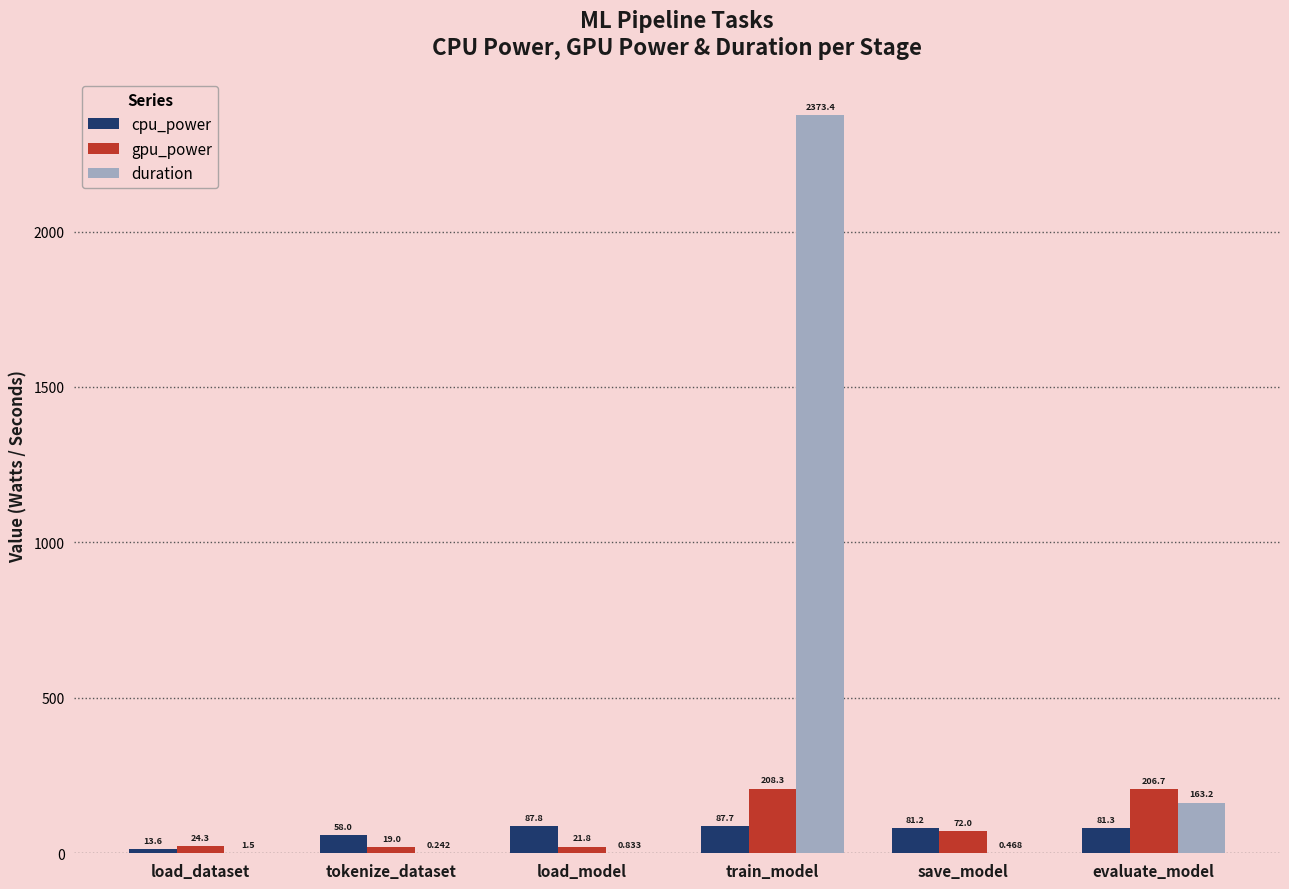

What is the sum of the gpu_power values at save_model and load_model?

93.8